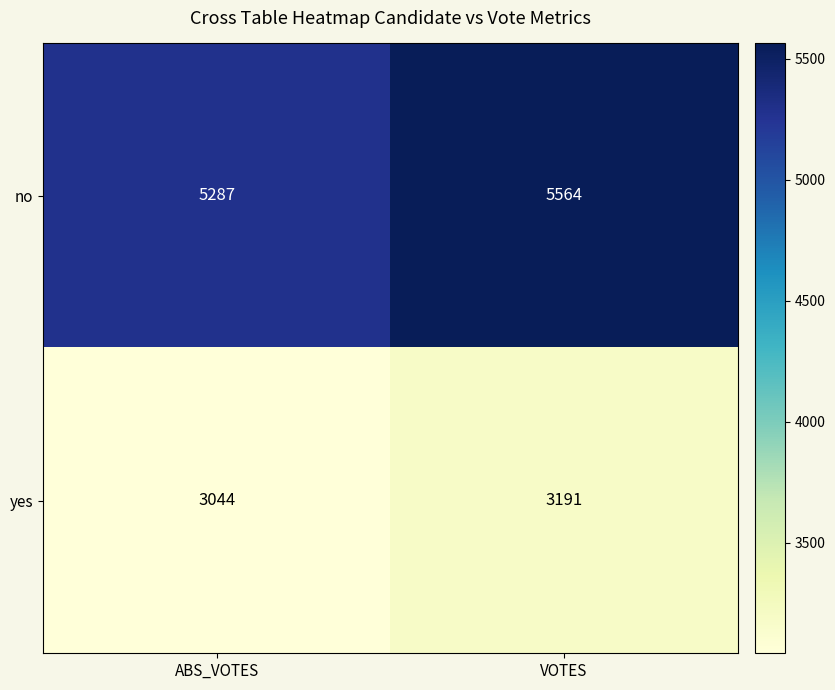

Which series has the largest total across all categories?

no